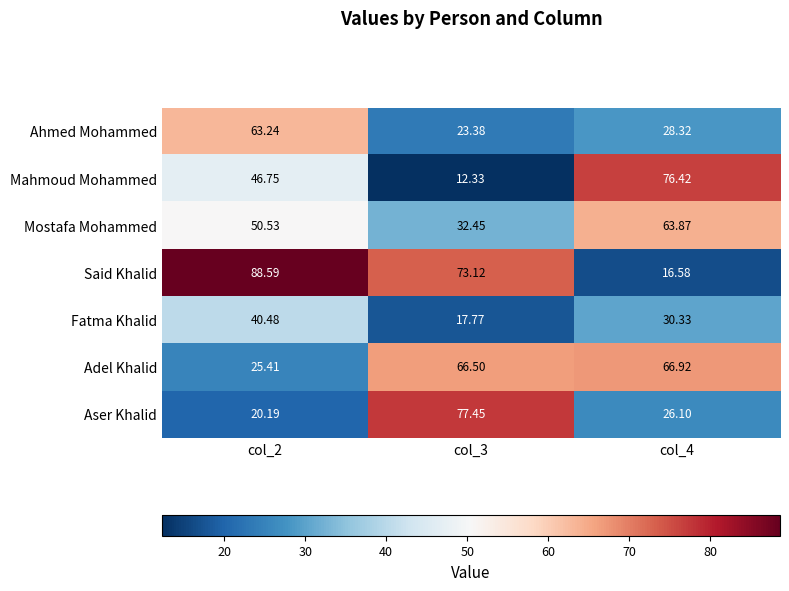

What is the minimum value shown in the chart?

12.3